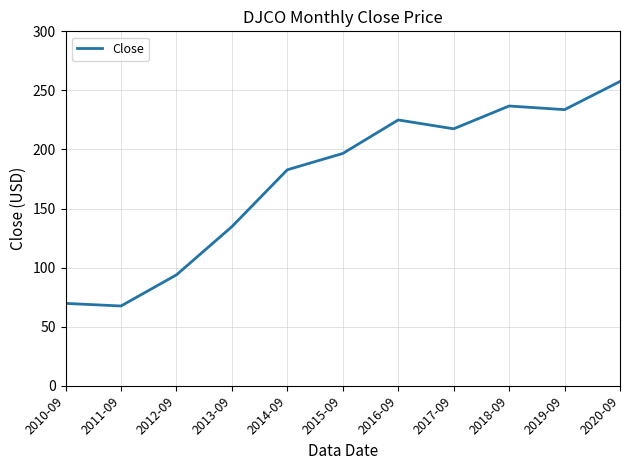

What is the difference between the values at 2019-09 and 2012-09?

139.8